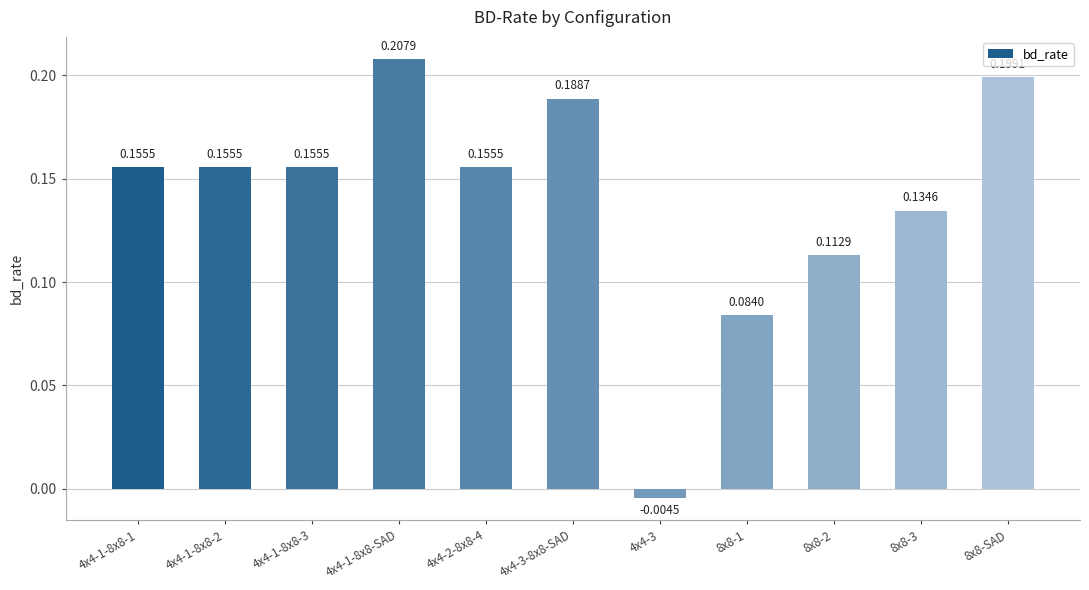

How many positive values are there?

10